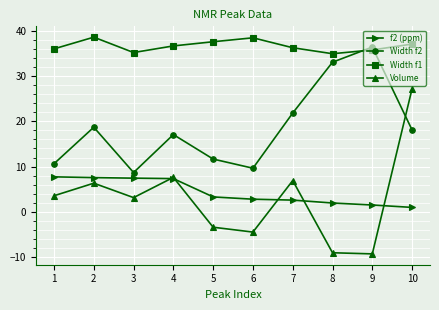

What is the difference between the maximum and second lowest values in the Volume series?

36.2